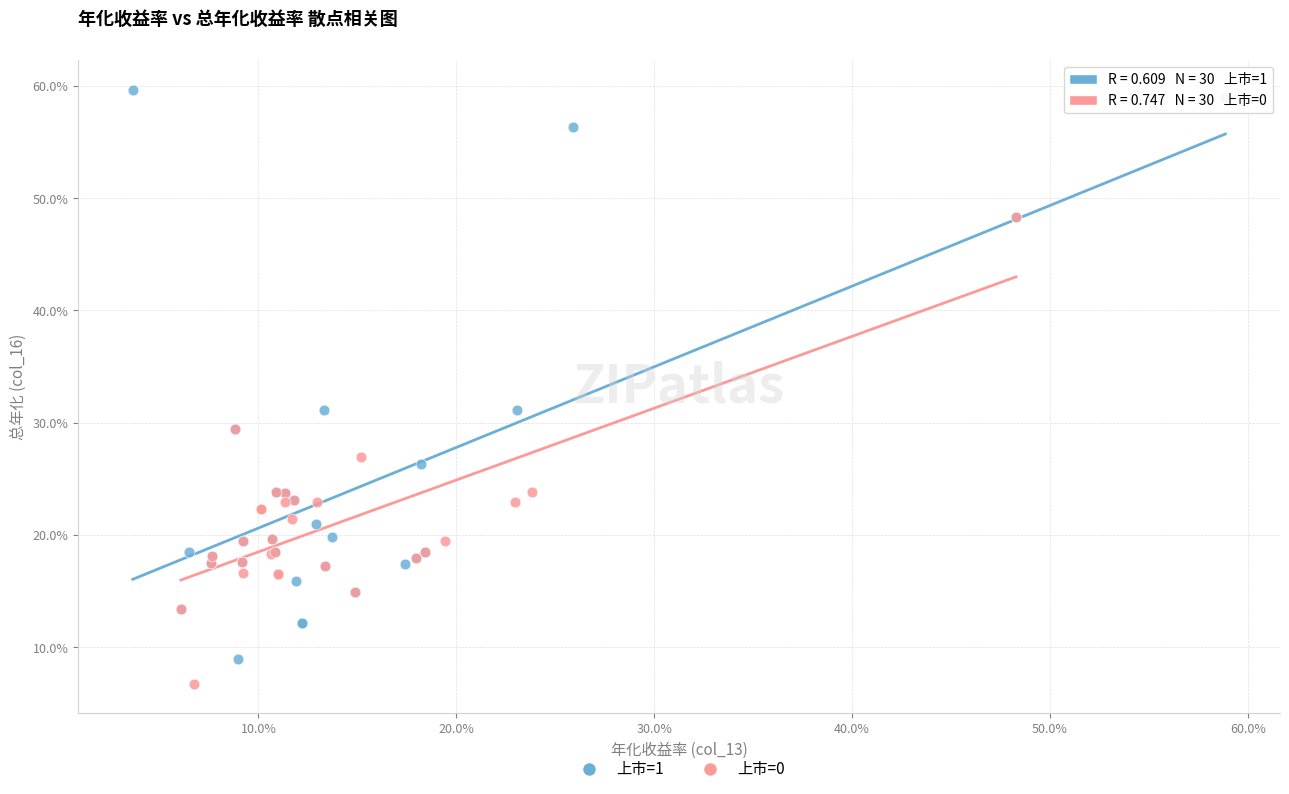

Which series reaches the maximum Y coordinate?

上市=1